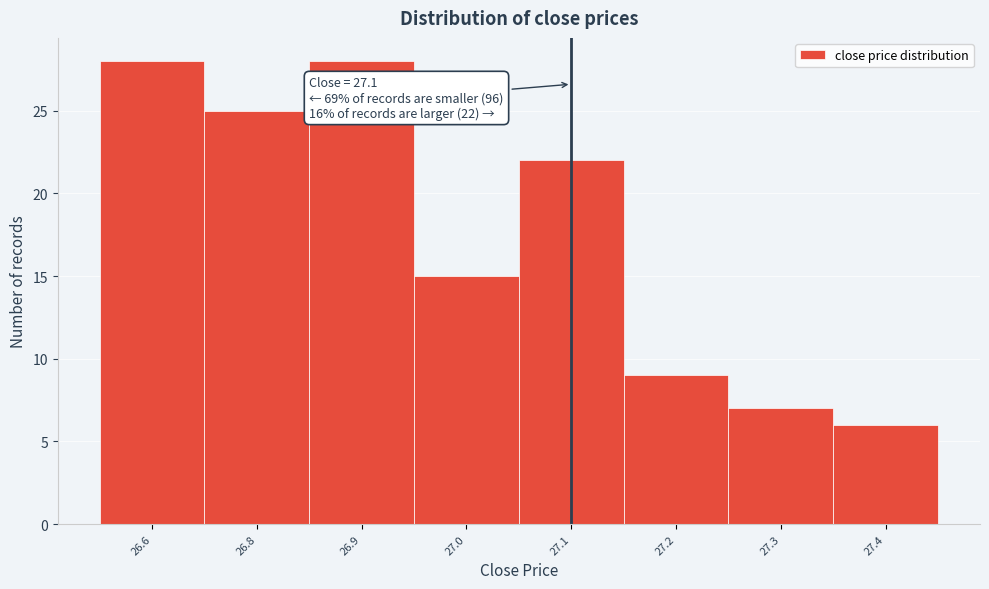

Reading left to right, transcribe all the data shown in this chart.

28	25	28	15	22	9	7	6